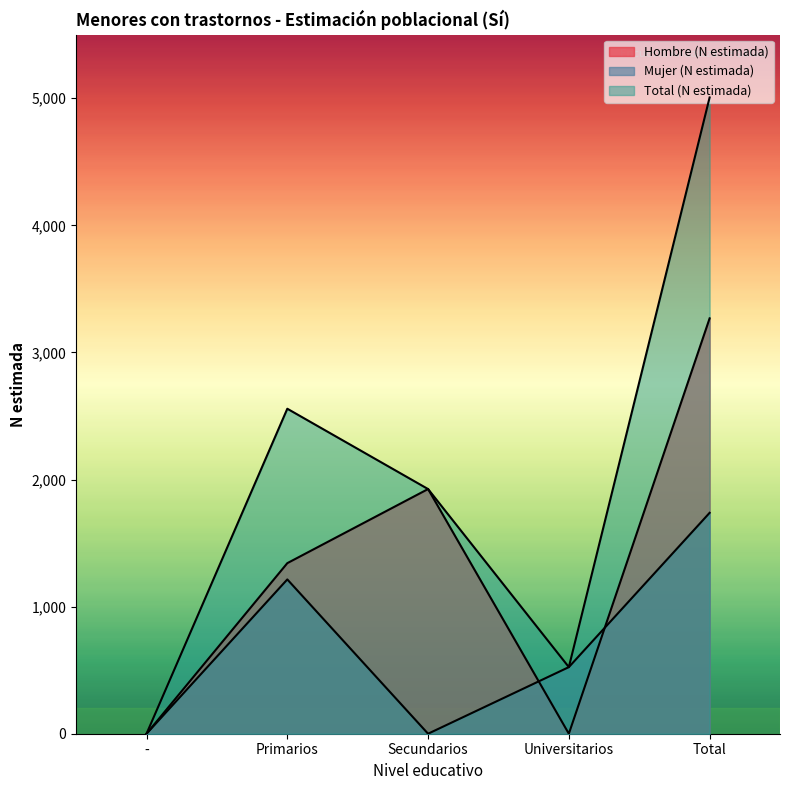

Which has a higher value, Total or Secundarios?

Total